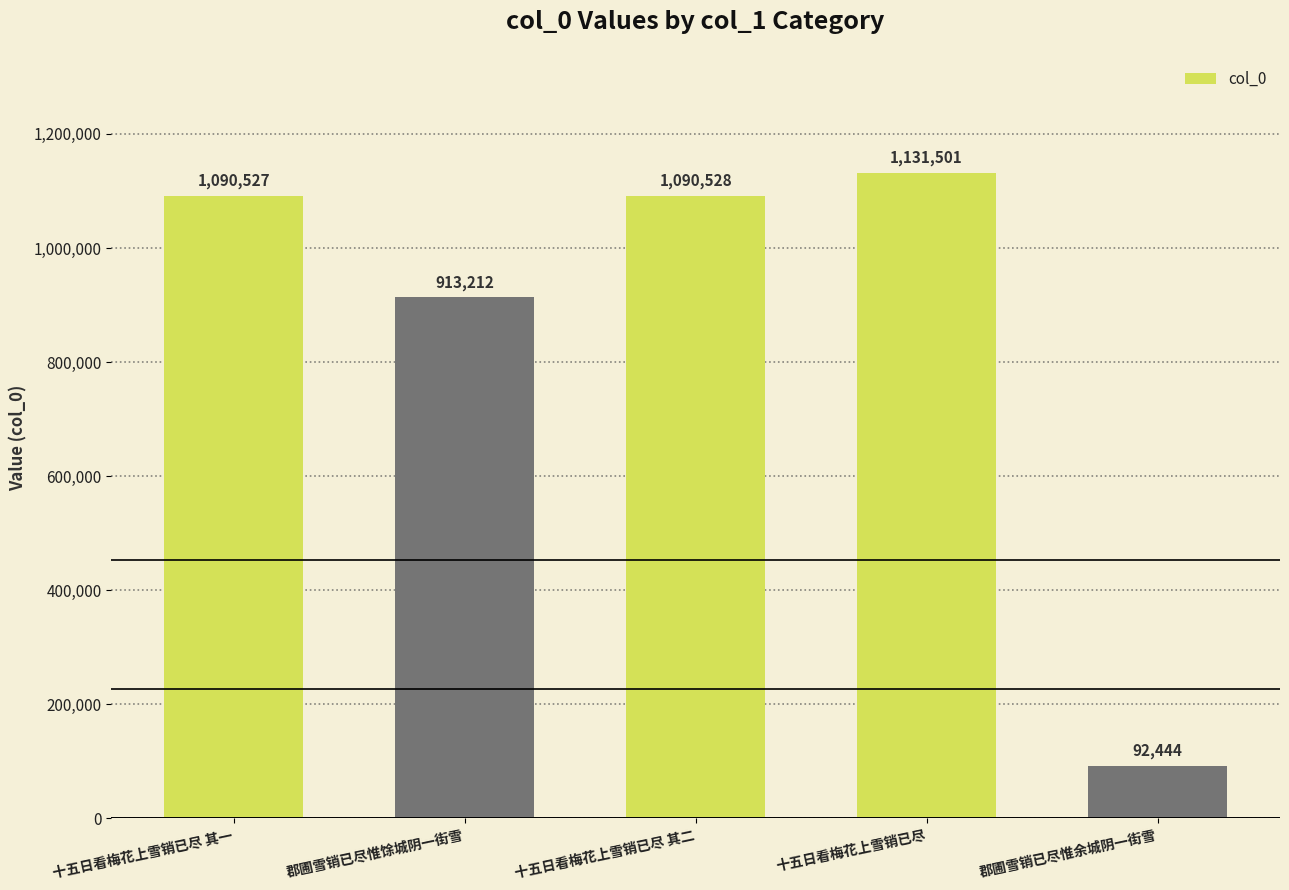

What is the label of the 4th bar from the right?

郡圃雪销已尽惟馀城阴一街雪